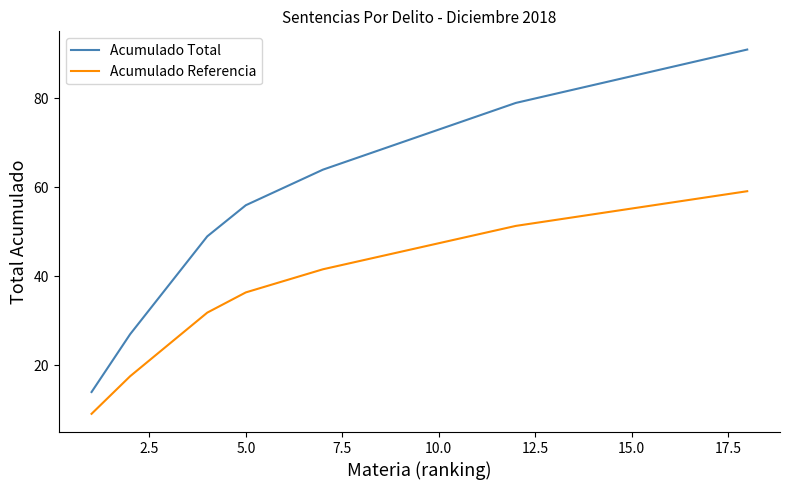

What is the average value of the Acumulado Referencia series?

42.9